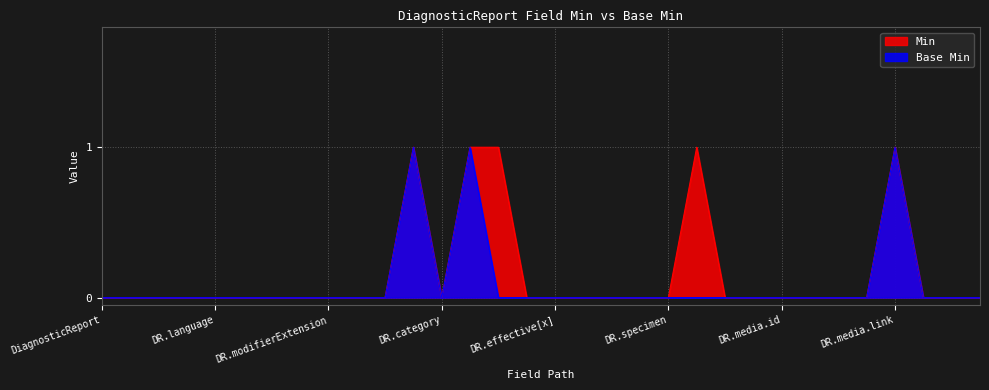

List the series in order of their peak value, highest first.

Min, Base Min